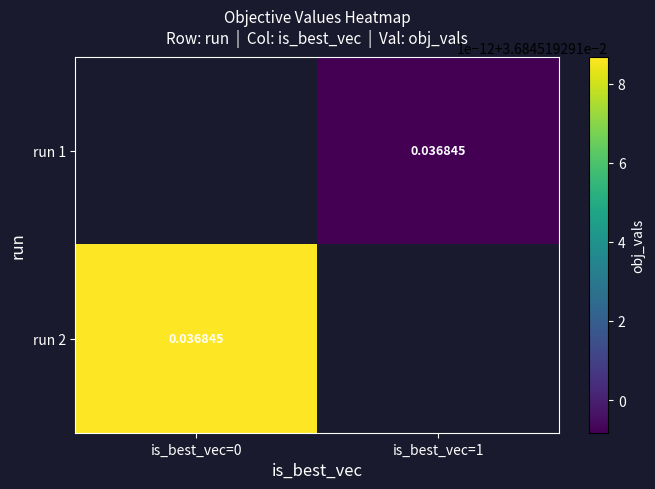

Which has a higher value, is_best_vec=1 or is_best_vec=0?

is_best_vec=0